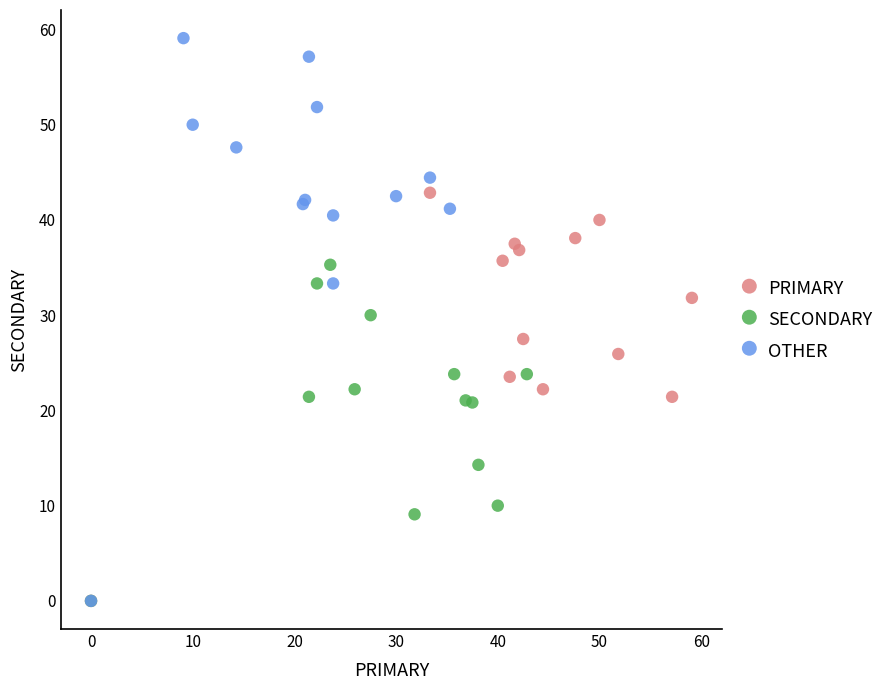

What are all the series names shown in the legend?

PRIMARY, SECONDARY, OTHER